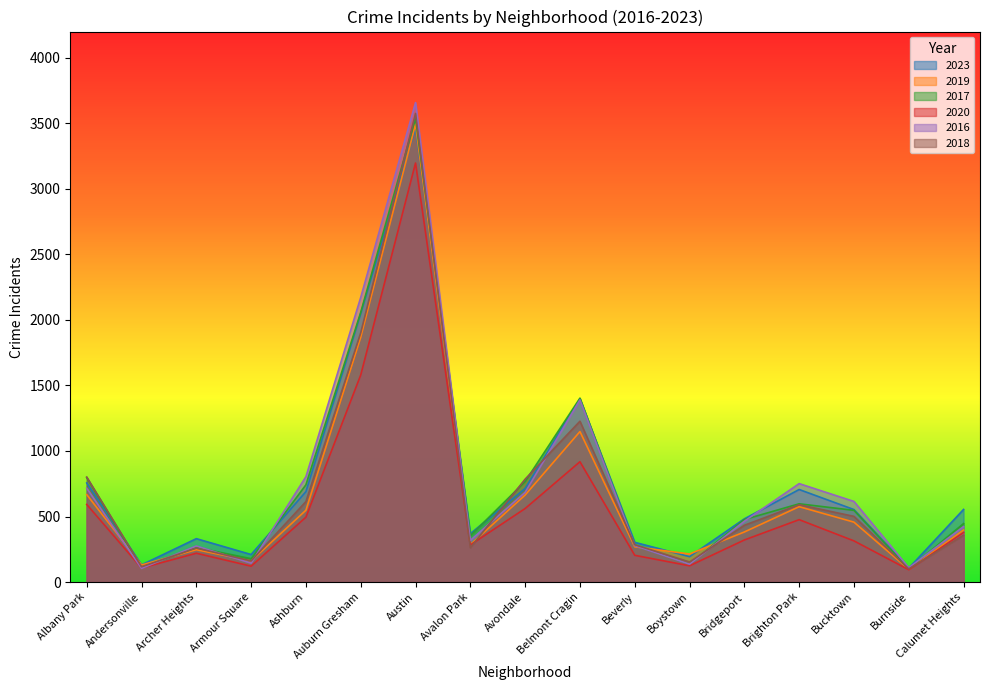

At which label does 2019 first exceed 397?

Albany Park